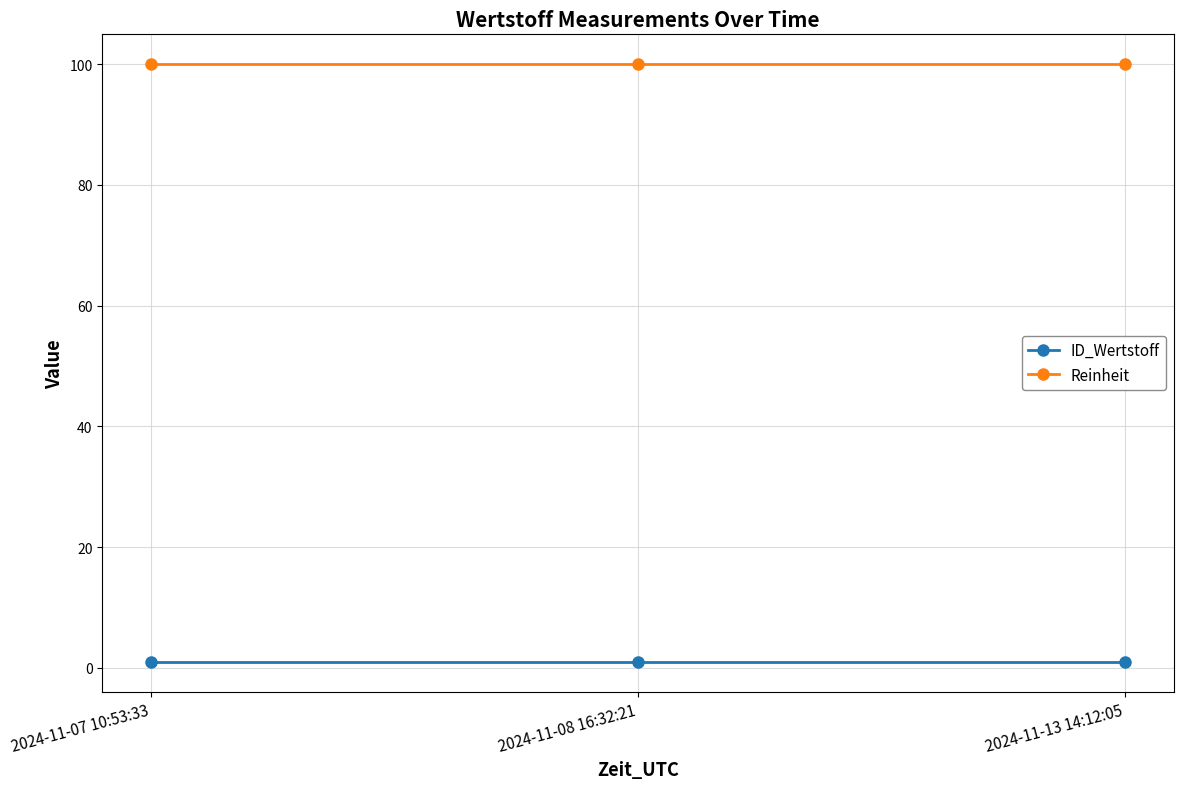

Reading right to left, transcribe all the data shown in this chart.

ID_Wertstoff: 1	1	1
Reinheit: 100	100	100